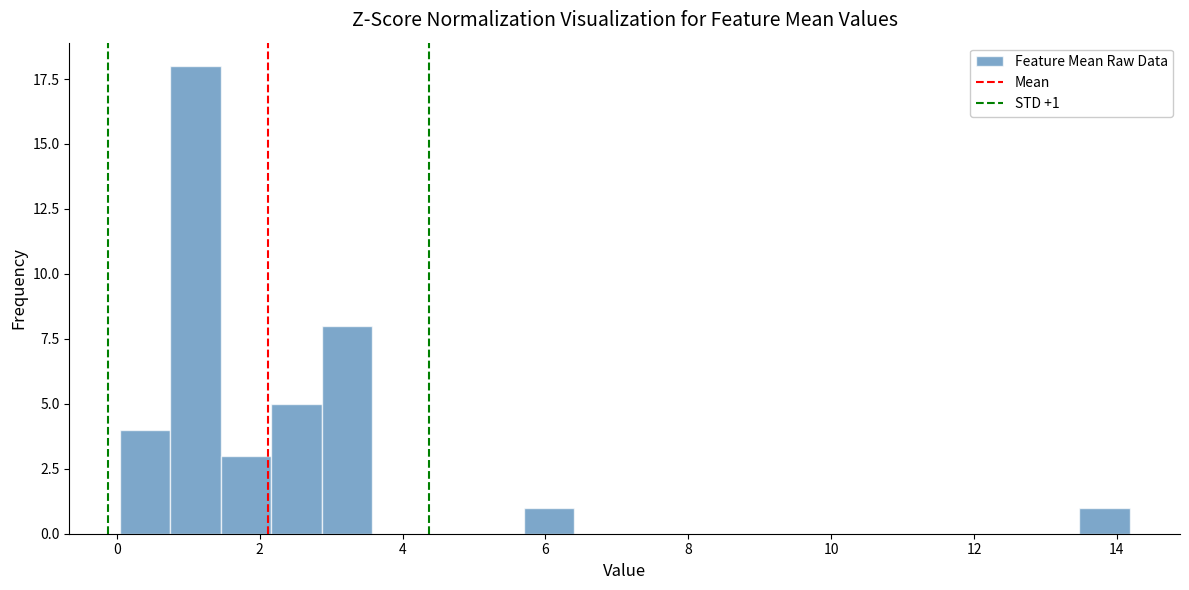

Read against the x-axis, roughly where is the centre of the tallest bar?

1.2